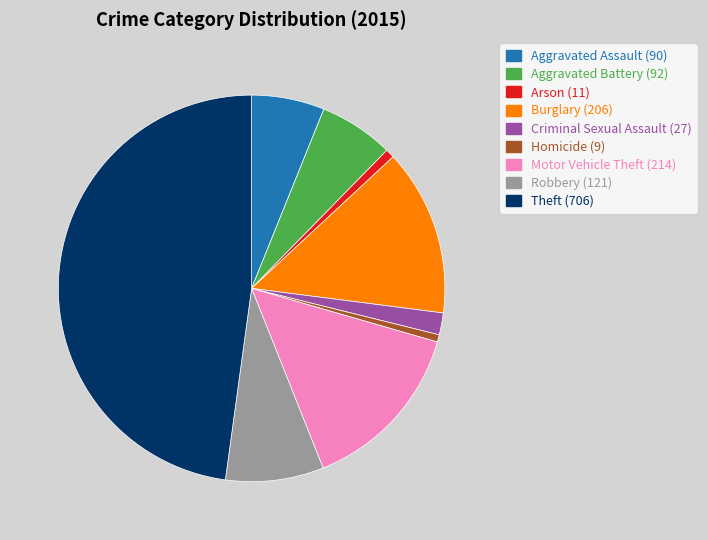

Do Homicide (9) and Motor Vehicle Theft (214) together represent more than half of the pie?

No